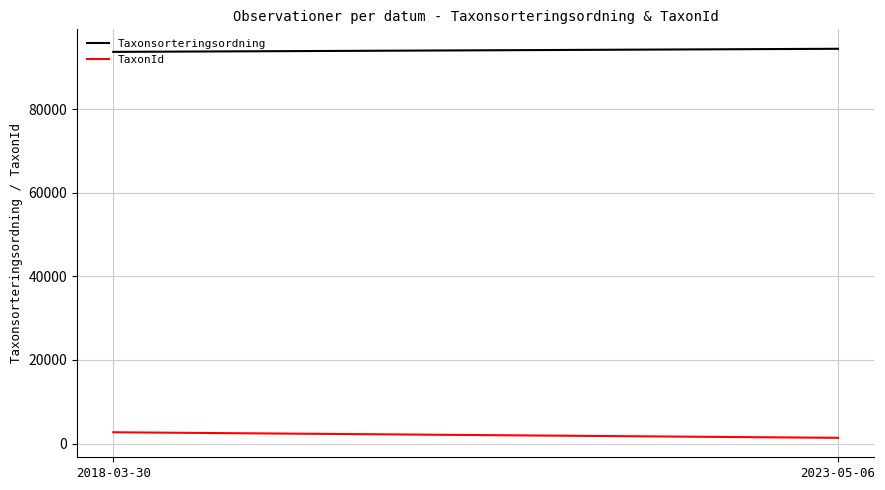

What is the label of the 1st point from the left?

2018-03-30